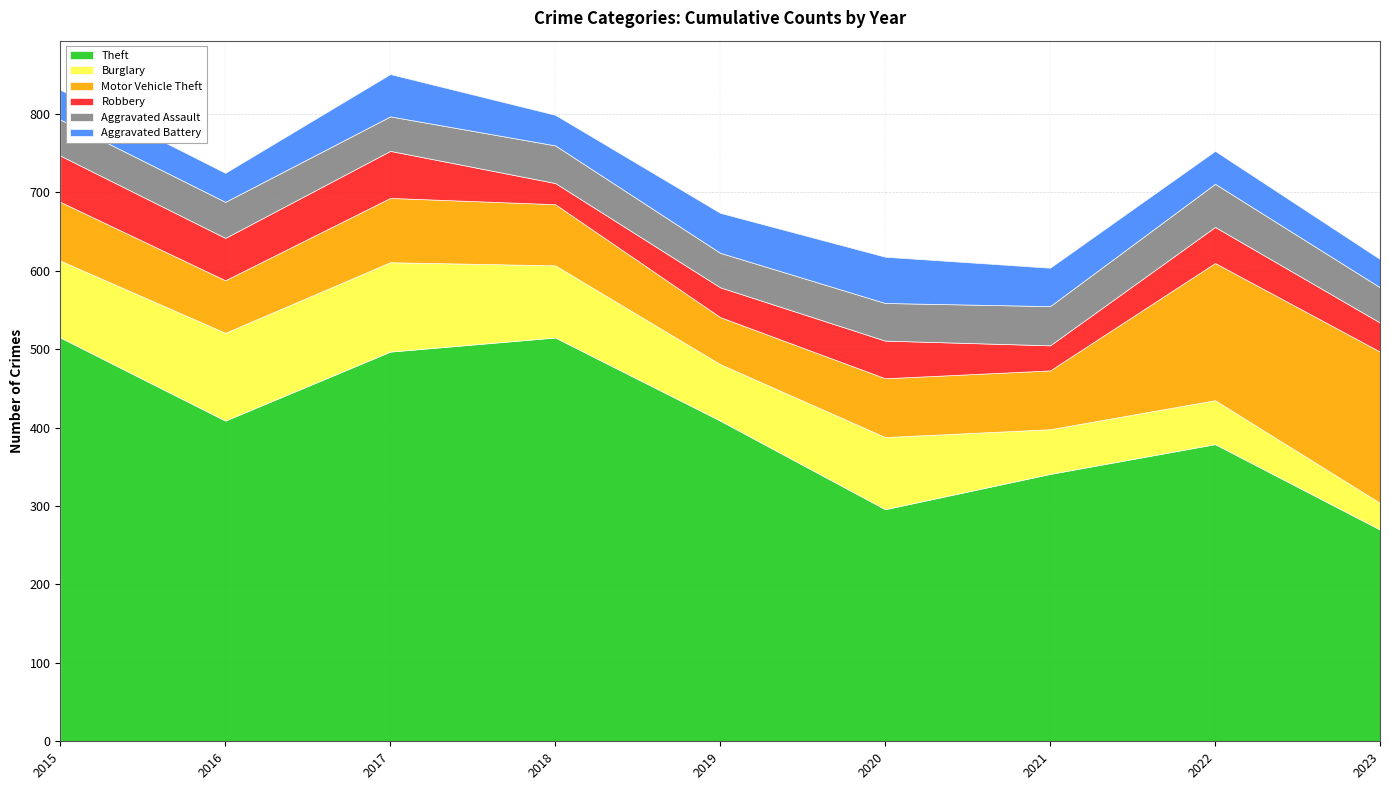

List the labels in order of Burglary value, largest first.

2017, 2016, 2015, 2018, 2020, 2019, 2021, 2022, 2023